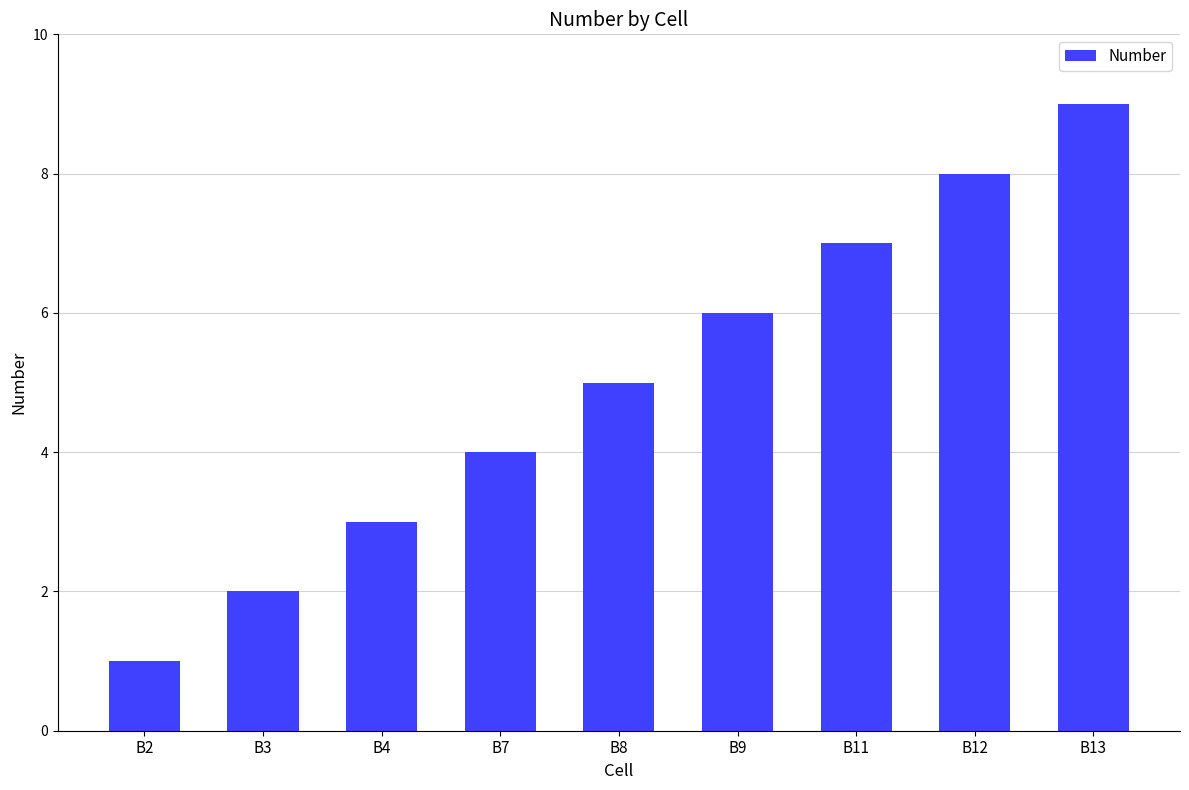

Rank the categories by value from lowest to highest.

B2, B3, B4, B7, B8, B9, B11, B12, B13